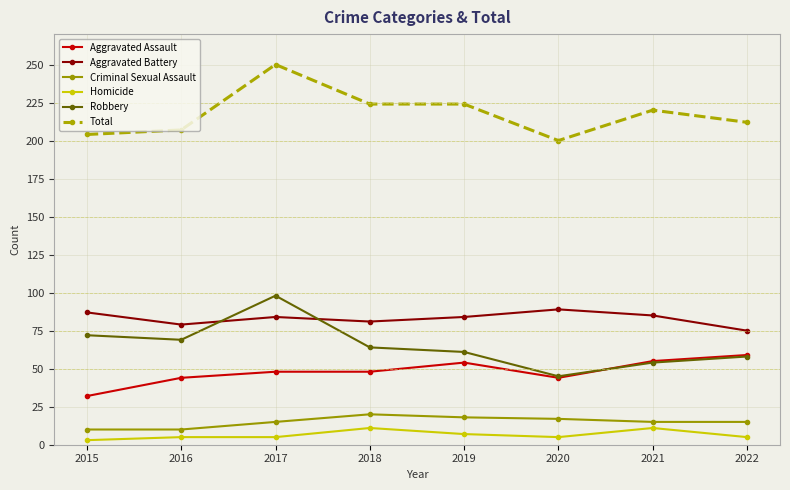

Where is the first local maximum for Total?

2017